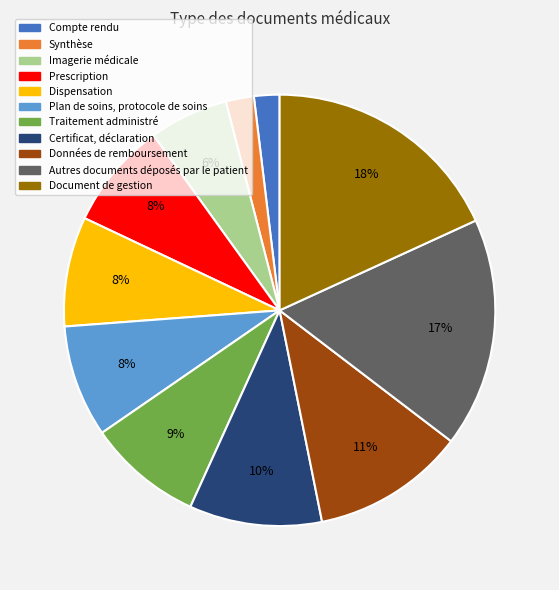

Between Compte rendu and Dispensation, which is larger?

Dispensation